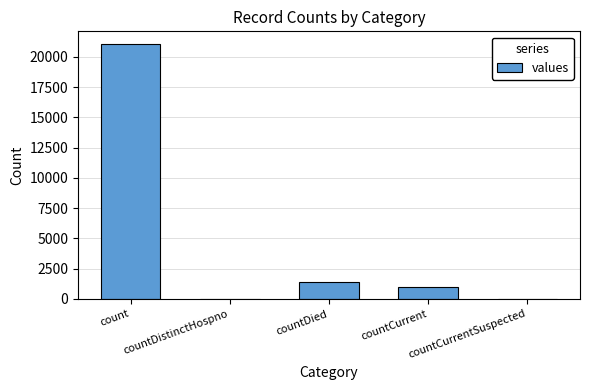

At which label is the value closest to 10525?

countDied